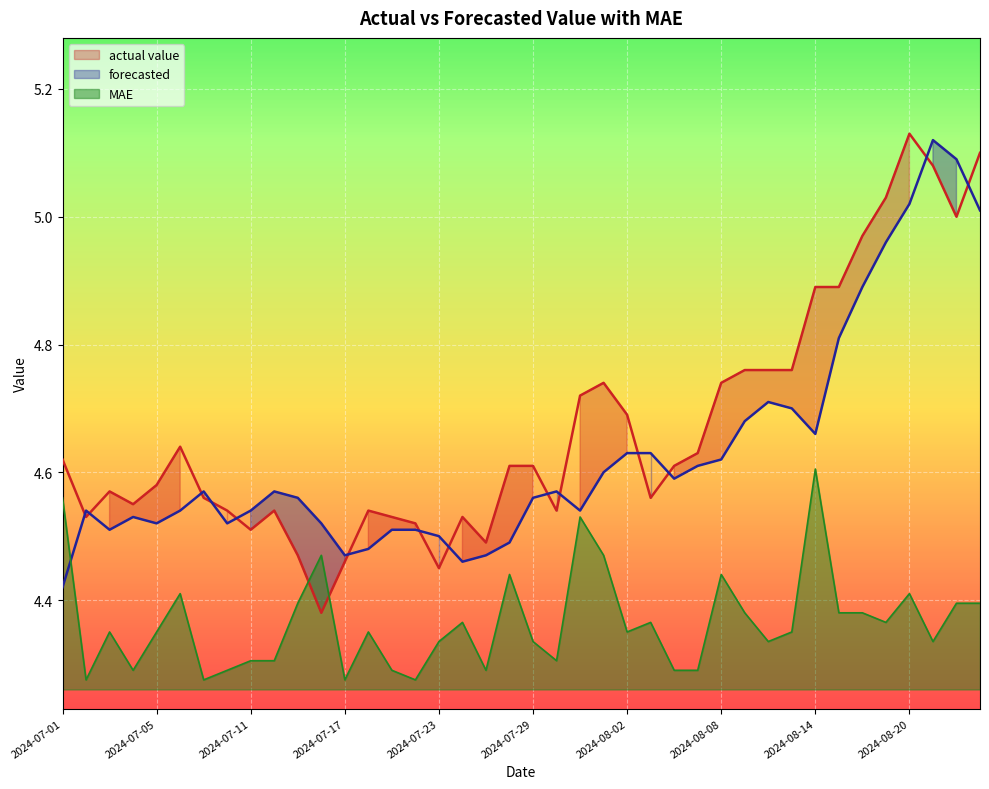

Reading left to right, what are all the values shown in this chart?

actual value: 4.6	4.5	4.6	4.5	4.6	4.6	4.6	4.5	4.5	4.5	4.5	4.4	4.5	4.5	4.5	4.5	4.5	4.5	4.5	4.6	4.6	4.5	4.7	4.7	4.7	4.6	4.6	4.6	4.7	4.8	4.8	4.8	4.9	4.9	5.0	5.0	5.1	5.1	5.0	5.1
forecasted: 4.4	4.5	4.5	4.5	4.5	4.5	4.6	4.5	4.5	4.6	4.6	4.5	4.5	4.5	4.5	4.5	4.5	4.5	4.5	4.5	4.6	4.6	4.5	4.6	4.6	4.6	4.6	4.6	4.6	4.7	4.7	4.7	4.7	4.8	4.9	5.0	5.0	5.1	5.1	5.0
MAE: 4.6	4.3	4.3	4.3	4.3	4.4	4.3	4.3	4.3	4.3	4.4	4.5	4.3	4.3	4.3	4.3	4.3	4.4	4.3	4.4	4.3	4.3	4.5	4.5	4.3	4.4	4.3	4.3	4.4	4.4	4.3	4.3	4.6	4.4	4.4	4.4	4.4	4.3	4.4	4.4